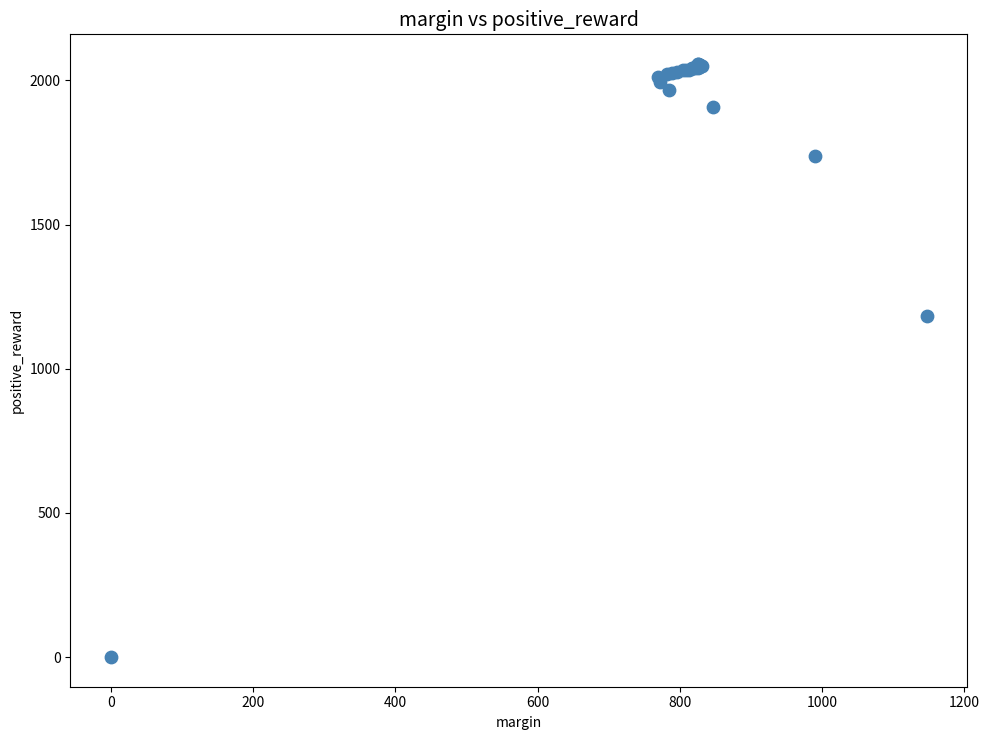

What Y value in the scatter plot is closest to 1028?

1183.0